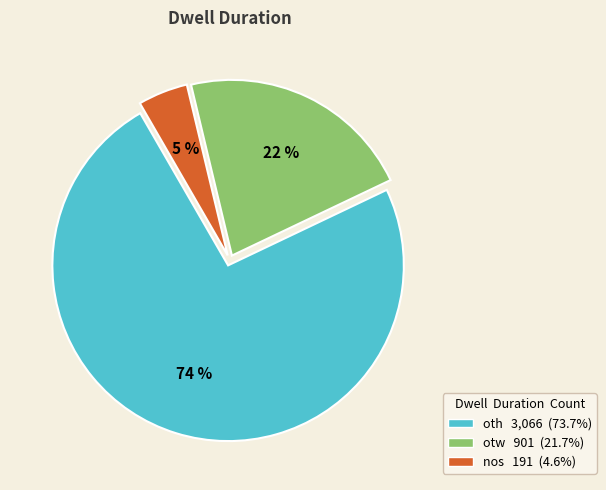

The oth slice represents 74% of the pie. True or false?

True